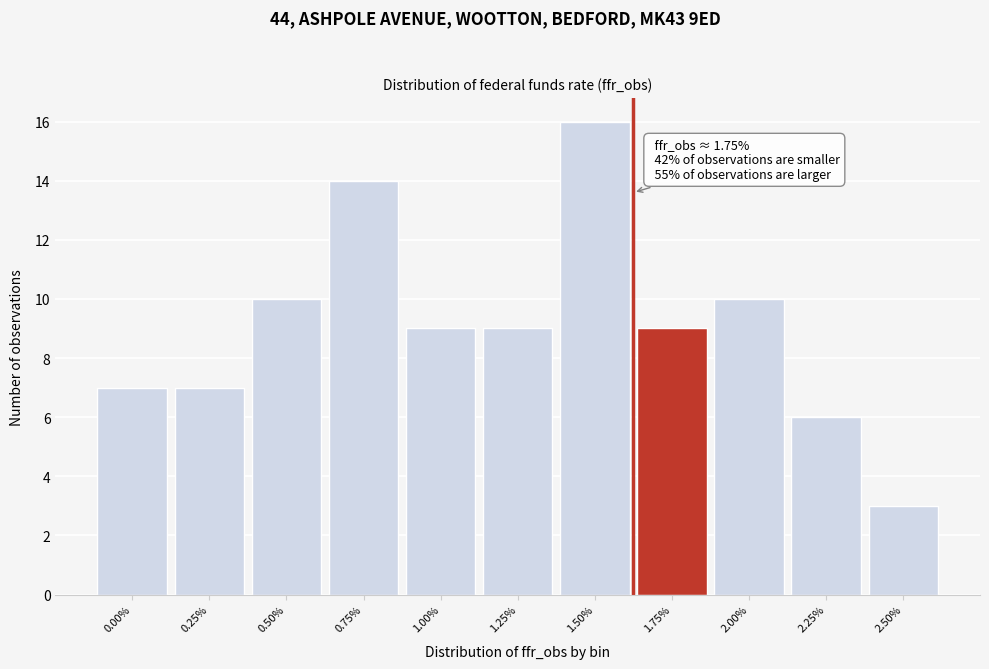

Reading left to right, what are all the values shown in this chart?

7	7	10	14	9	9	16	9	10	6	3